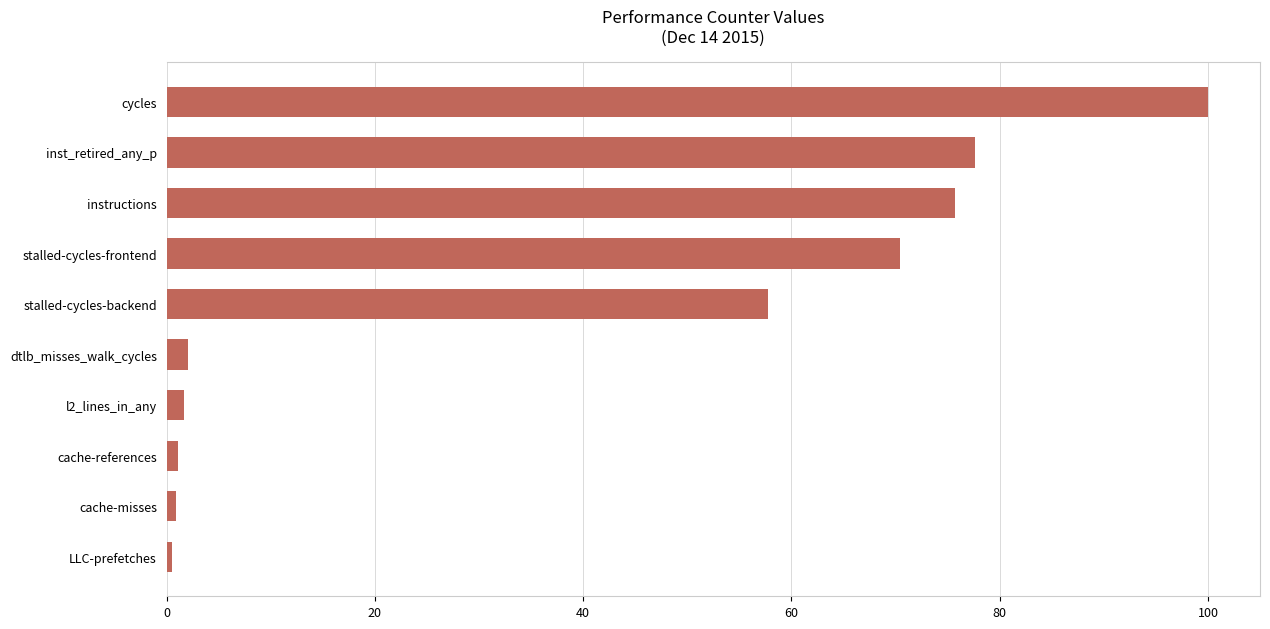

Count the number of data series in this chart.

1